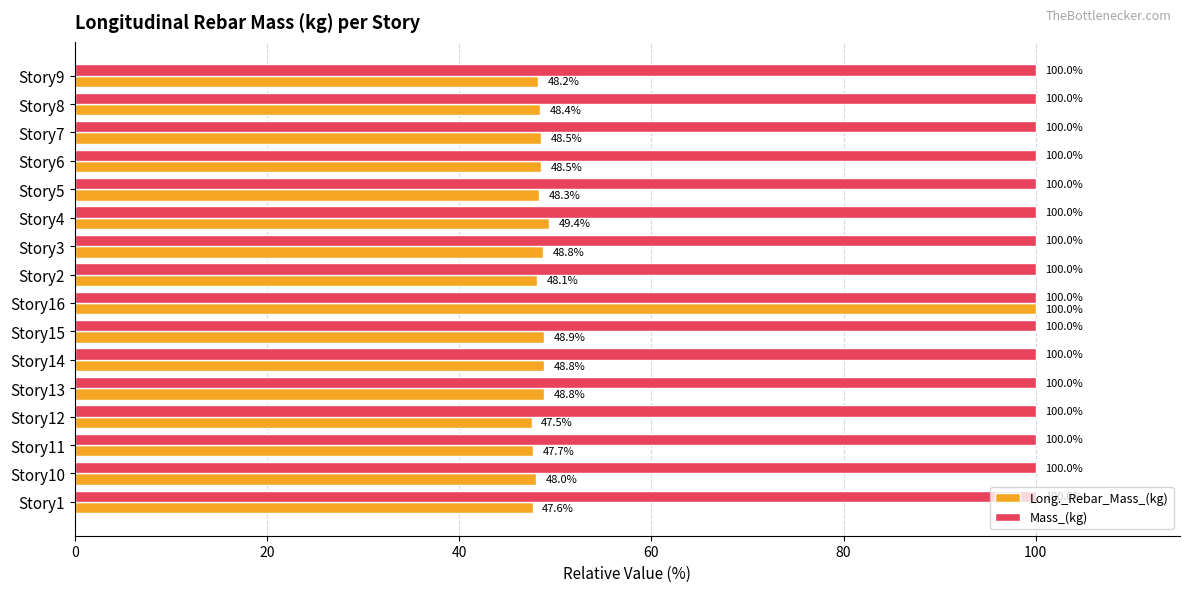

What is the sum of all Long._Rebar_Mass_(kg) values?

825.6